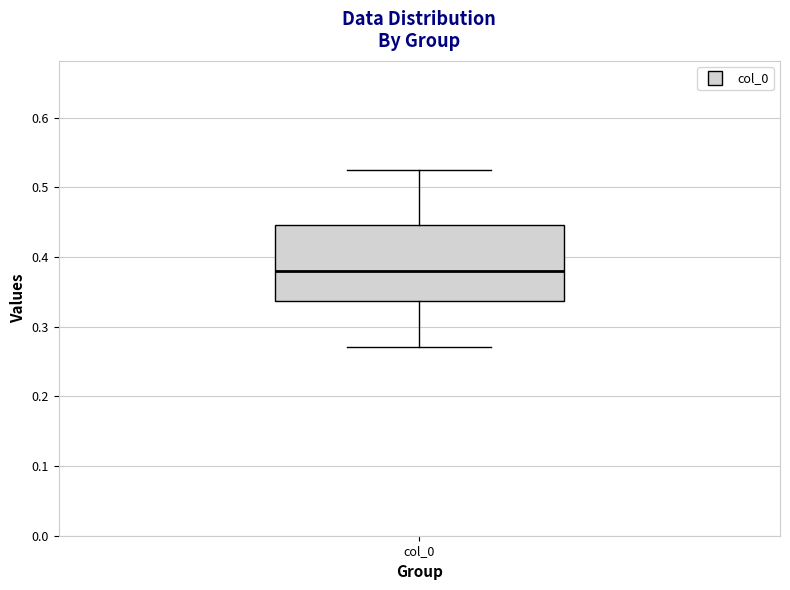

Read this box plot against the y-axis: the position of the median line, the range covered by the box, and the ends of both whiskers. The values are not printed on the chart, so give them approximately, as read against the axis.

median 0.38, box 0.34 to 0.45, whiskers 0.27 to 0.52